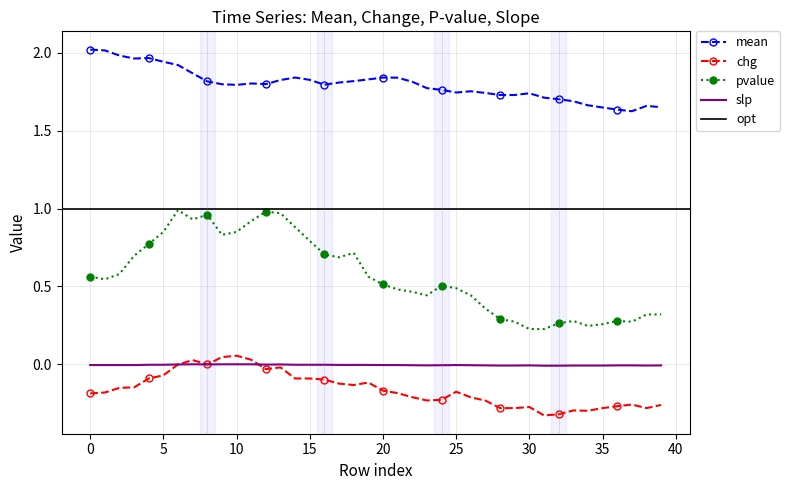

Which series changed the most between 6 and 17?

pvalue